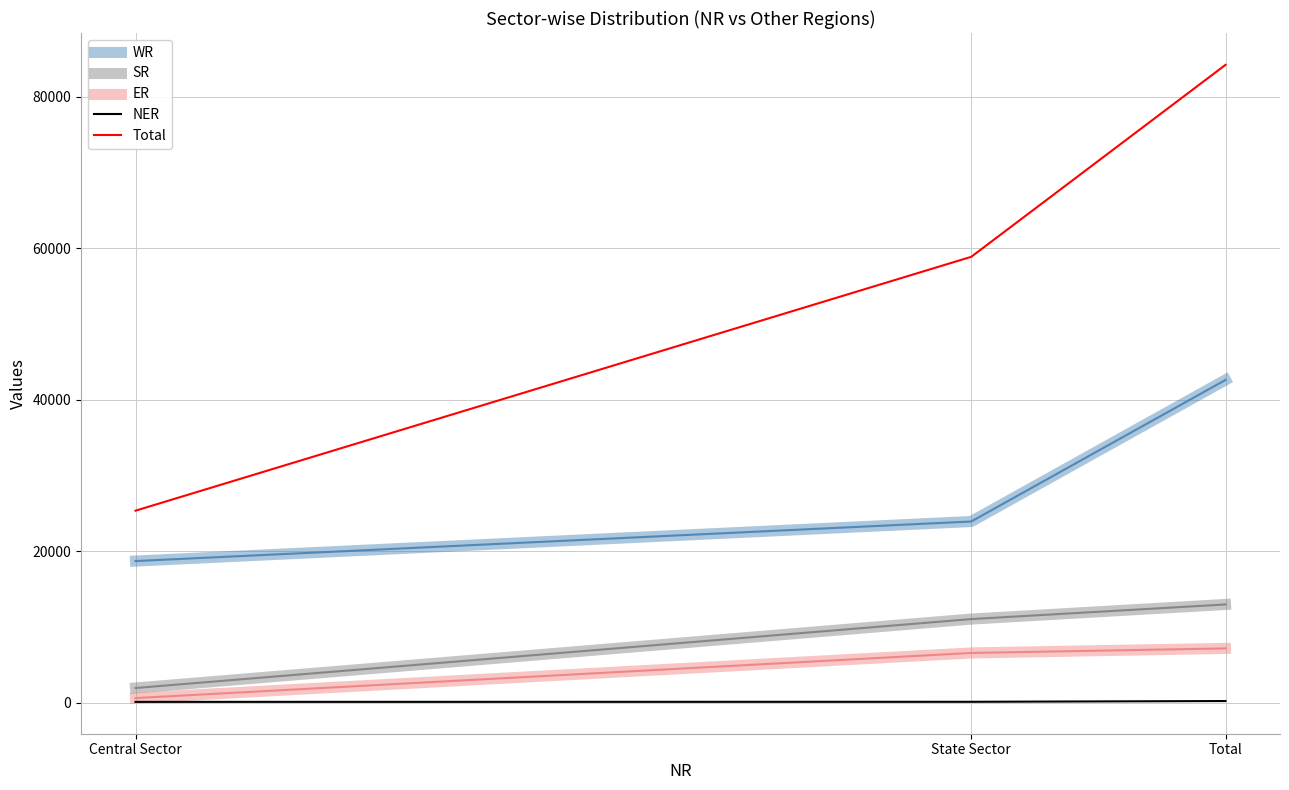

How many lines are shown in the chart?

5